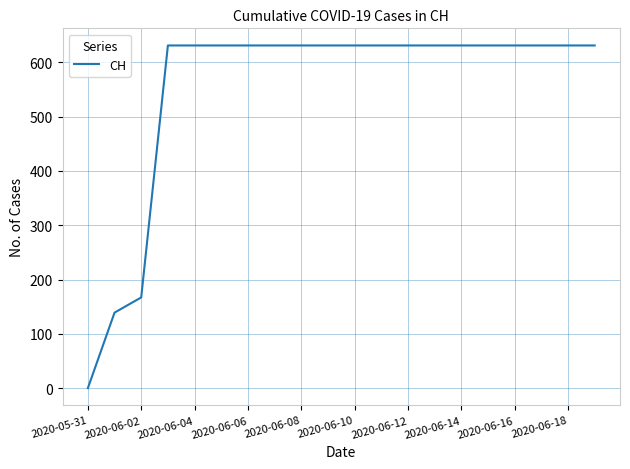

What is the difference between the maximum and minimum values?

631